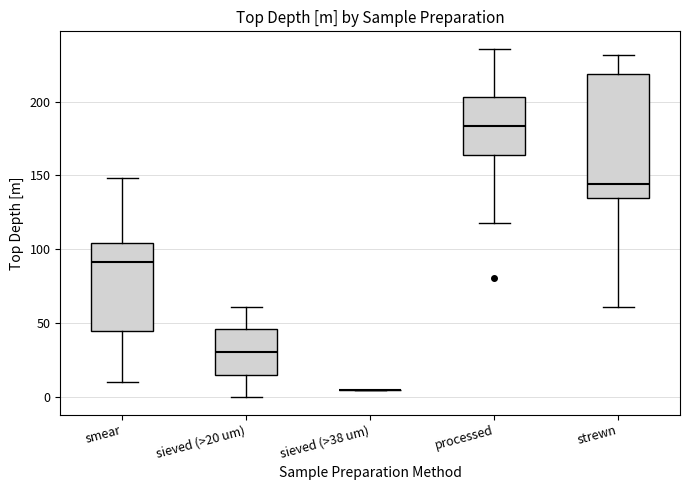

Reading left to right, read every box against the y-axis: the position of its median line, the range the box covers, and the ends of its whiskers. The values are not printed on the chart, so give them approximately, as read against the axis.

smear: median 90, box 45 to 105, whiskers 10 to 150
sieved (>20 um): median 30, box 15 to 45, whiskers 0 to 60
sieved (>38 um): box collapsed to a line at 5, whiskers 5 to 5
processed: median 185, box 165 to 205, whiskers 120 to 235
strewn: median 145, box 135 to 220, whiskers 60 to 230